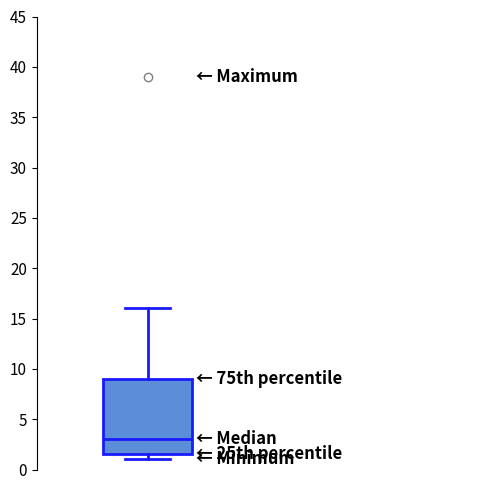

Where is the upper edge of the box on the y-axis? The values are not printed on the chart, so give them approximately, as read against the axis.

9.0